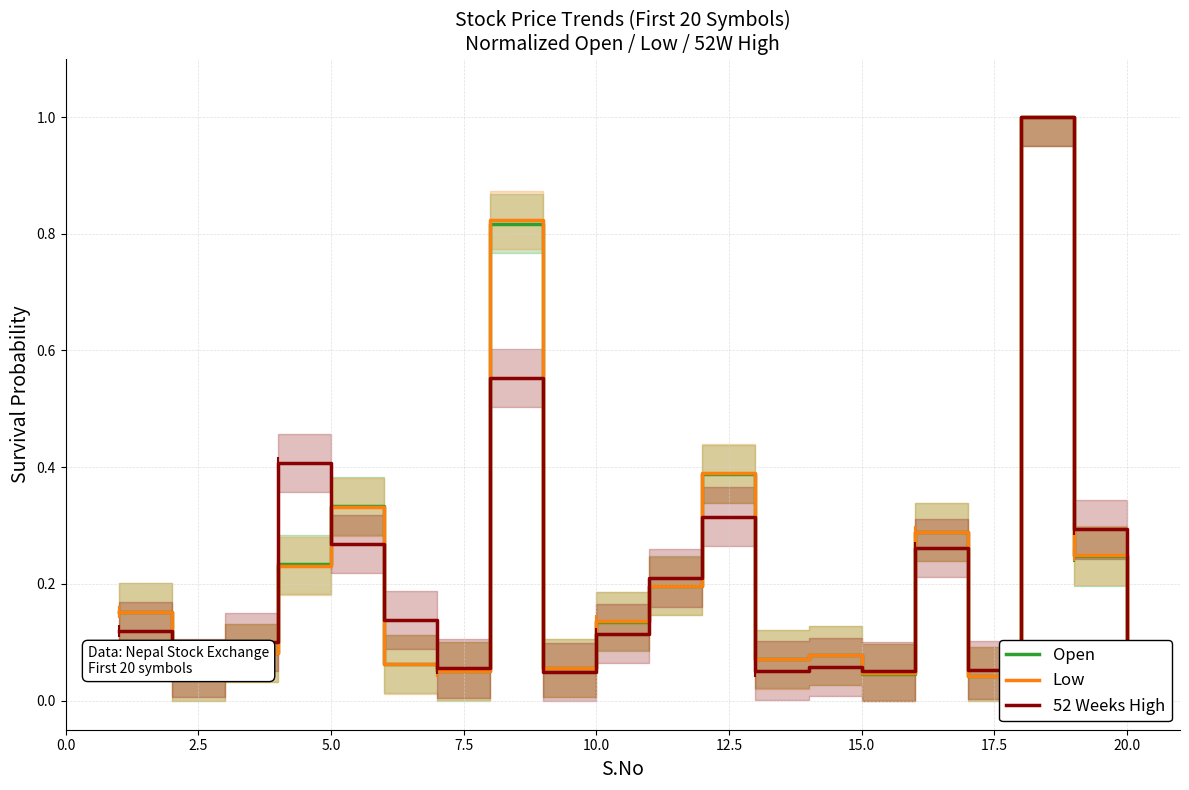

How many data points does each series have?

20